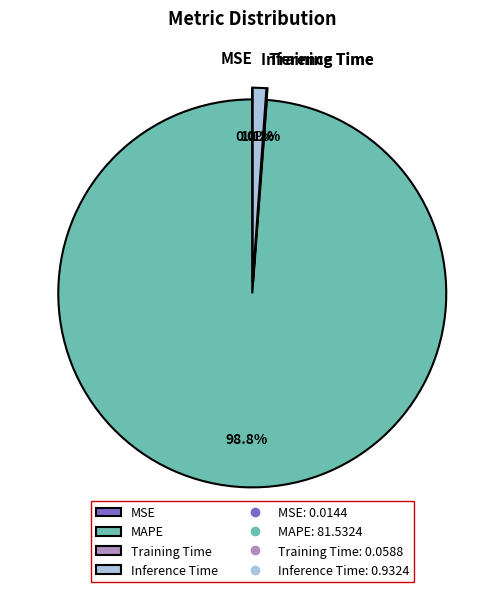

Is MAPE the majority of the pie?

Yes